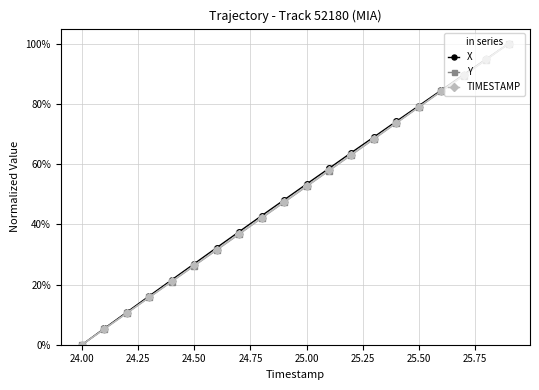

Is this an area chart (filled region under the line)?

No